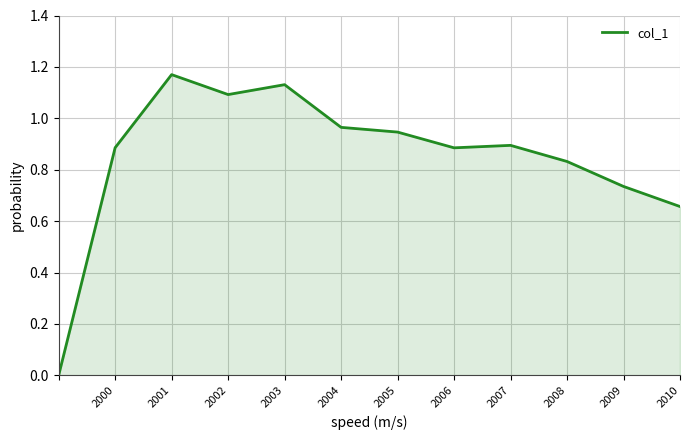

The chart shows a value of 0.3 at 2002. True or false?

False